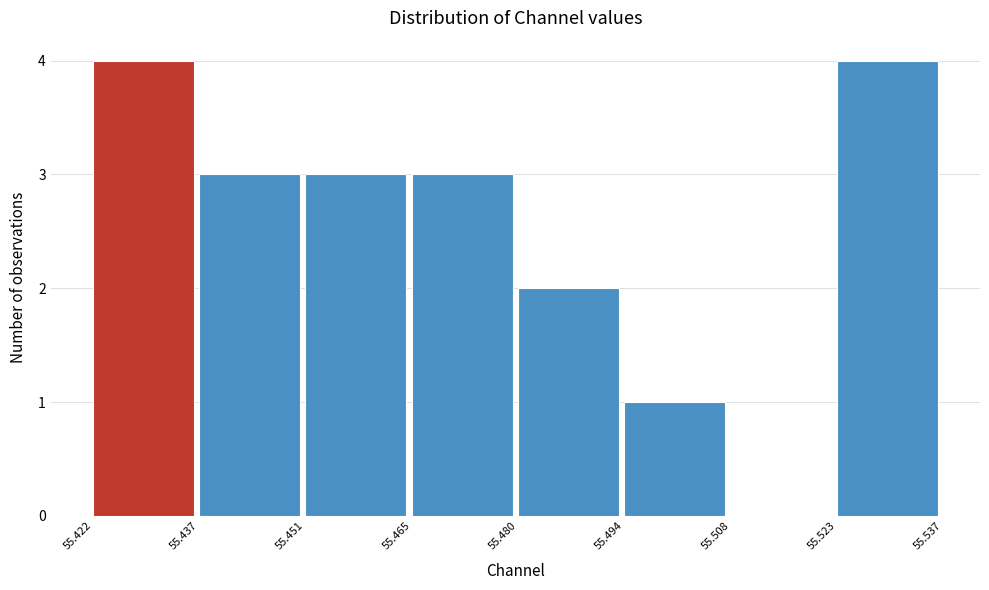

Reading left to right, transcribe this chart: for each bar, give the range it covers on the x-axis and its height. The values are not printed on the chart, so give them approximately, as read against the axis.

55.422 to 55.437: 4
55.437 to 55.451: 3
55.451 to 55.465: 3
55.465 to 55.480: 3
55.480 to 55.494: 2
55.494 to 55.508: 1
55.508 to 55.523: 0
55.523 to 55.537: 4